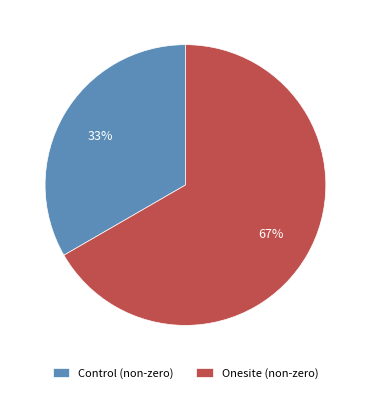

Count the number of slices in the pie.

2